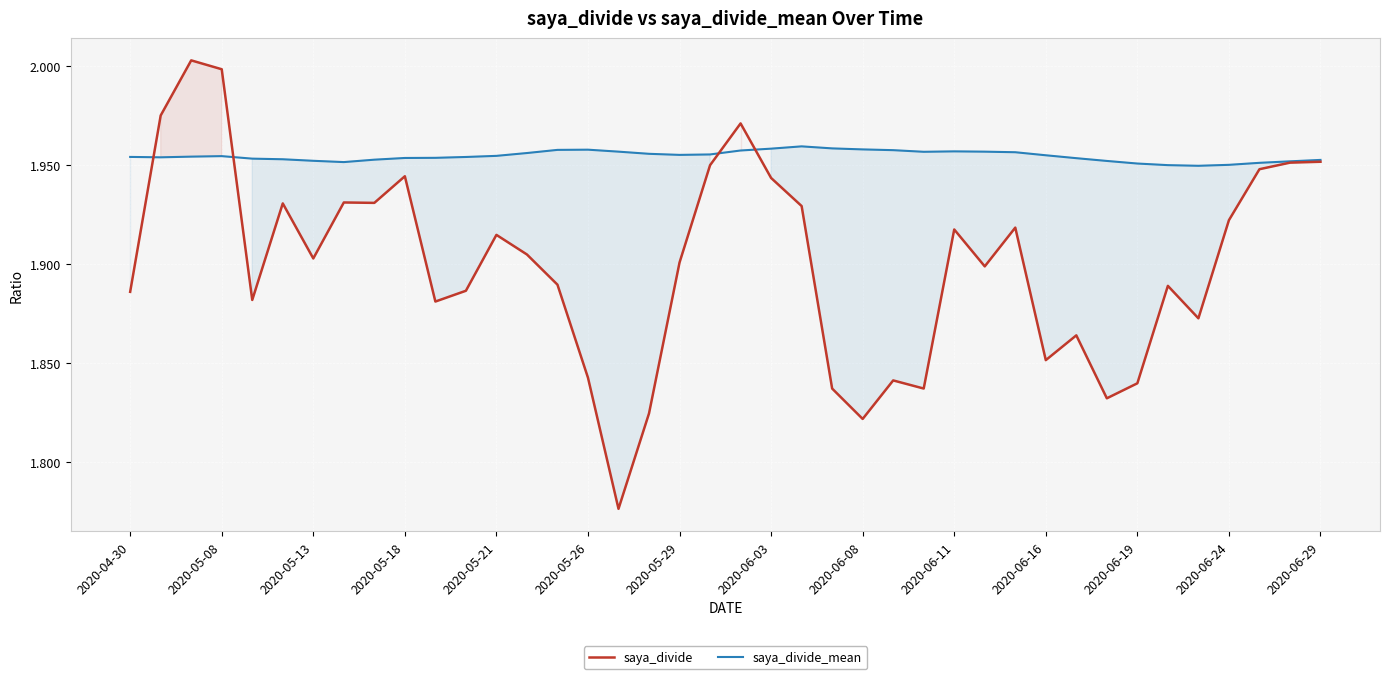

Which series has the widest spread of values?

saya_divide